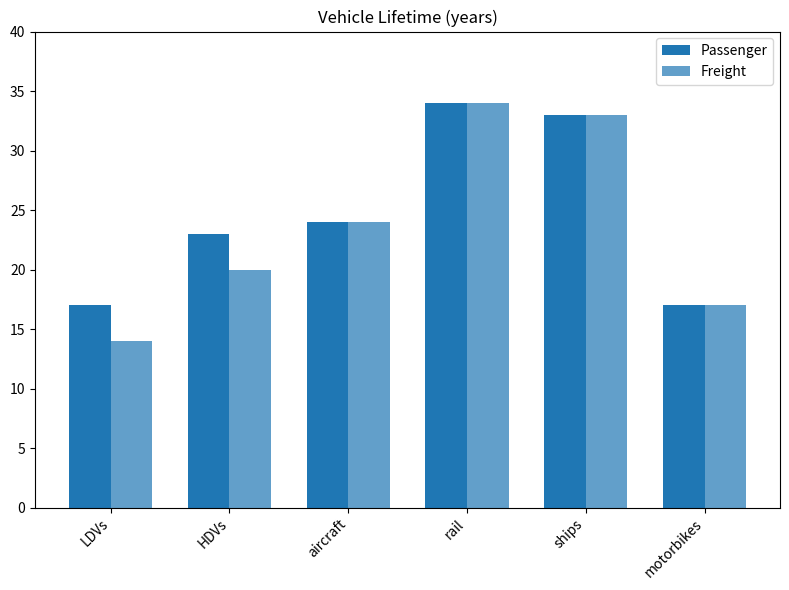

What is the average value of the Freight series?

24